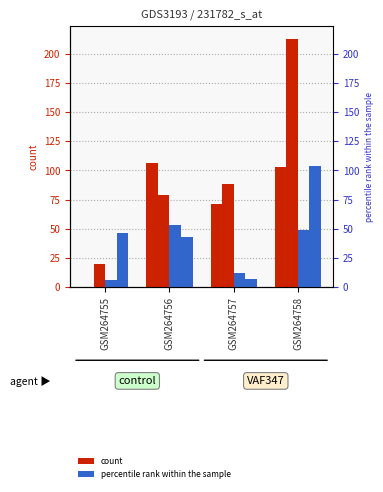

At which label is the value closest to 53?

GSM264757